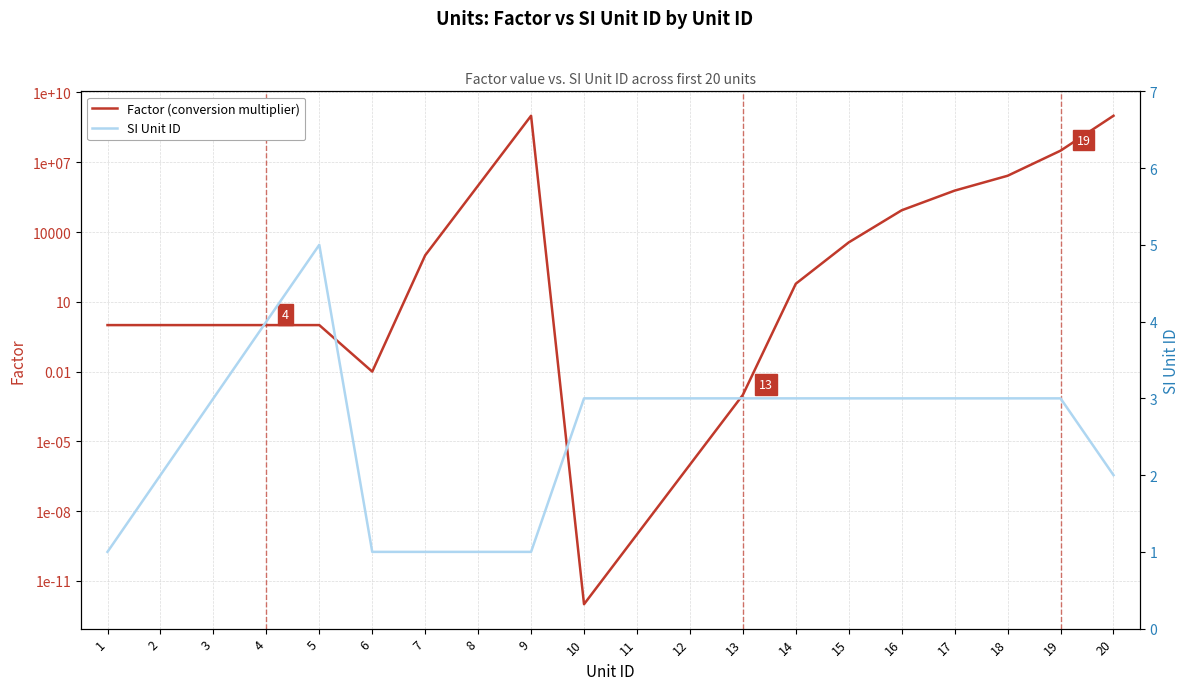

Which category has the highest value across all series?

9